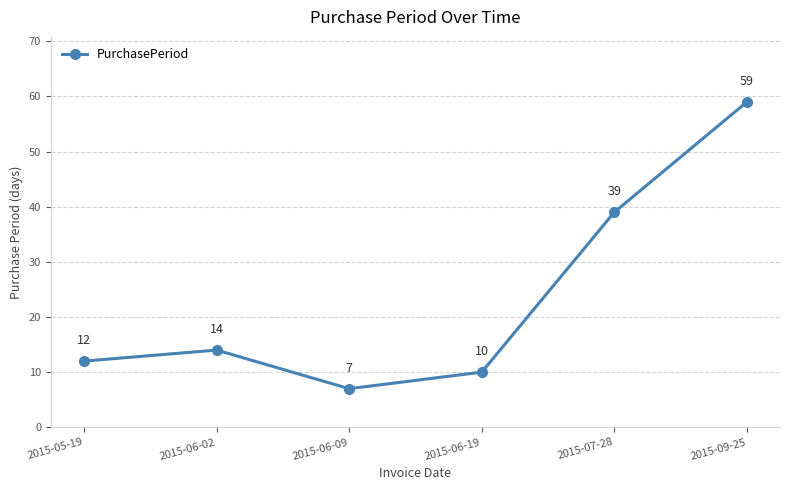

How many categories are shown in the chart?

6